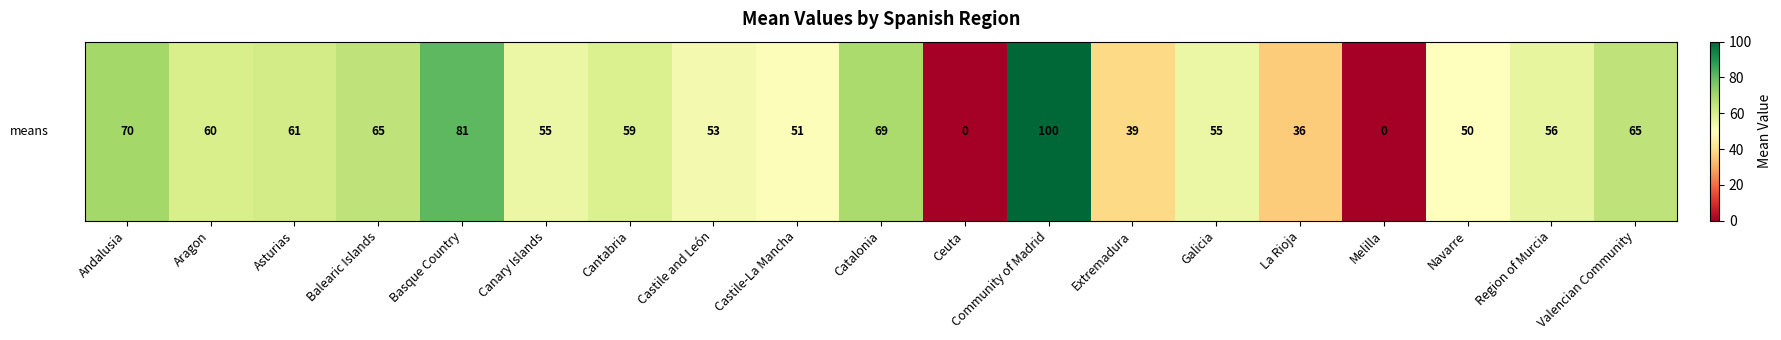

List the labels in order of value, largest first.

Community of Madrid, Basque Country, Andalusia, Catalonia, Balearic Islands, Valencian Community, Asturias, Aragon, Cantabria, Region of Murcia, Canary Islands, Galicia, Castile and León, Castile-La Mancha, Navarre, Extremadura, La Rioja, Ceuta, Melilla